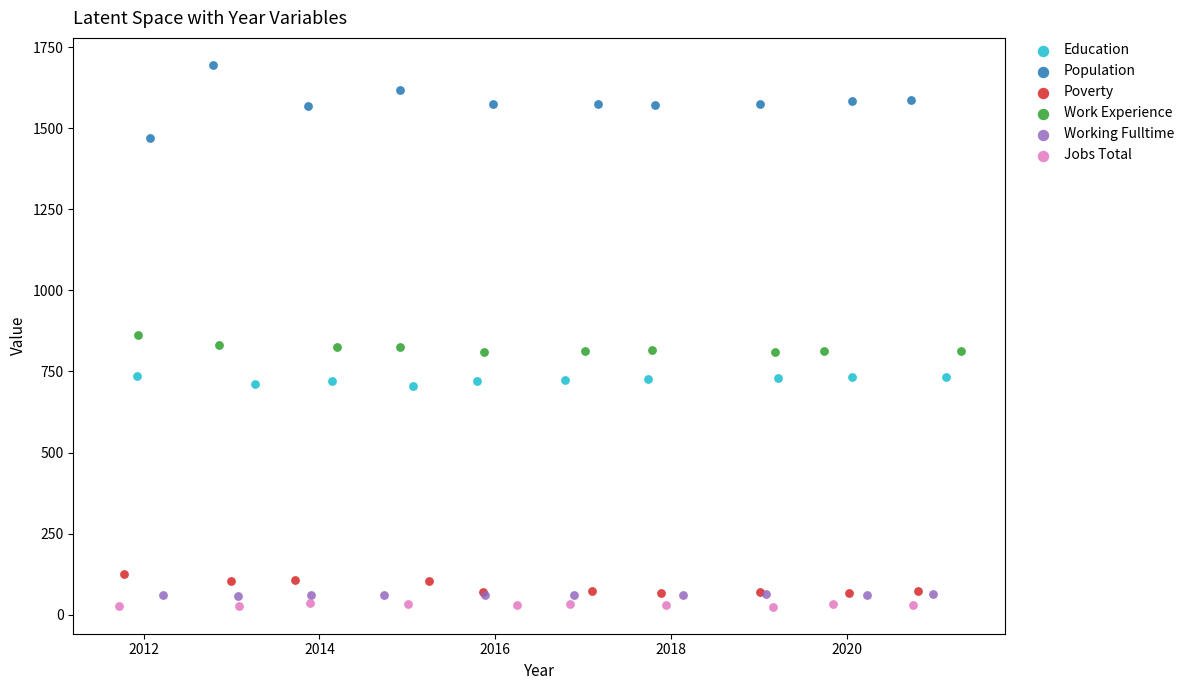

Which series has the largest Y range (max minus min)?

Population